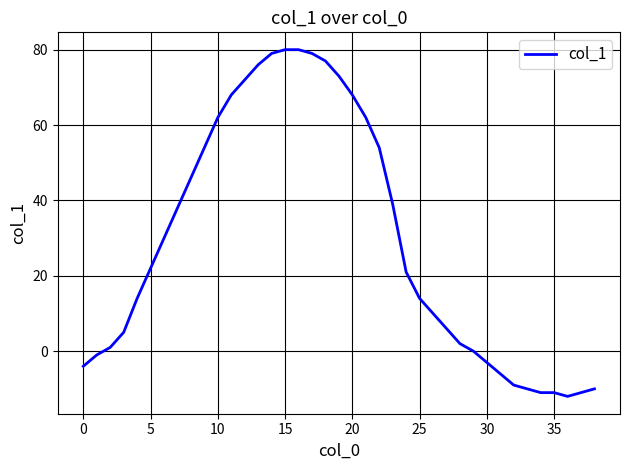

What is the minimum value shown in the chart?

-12